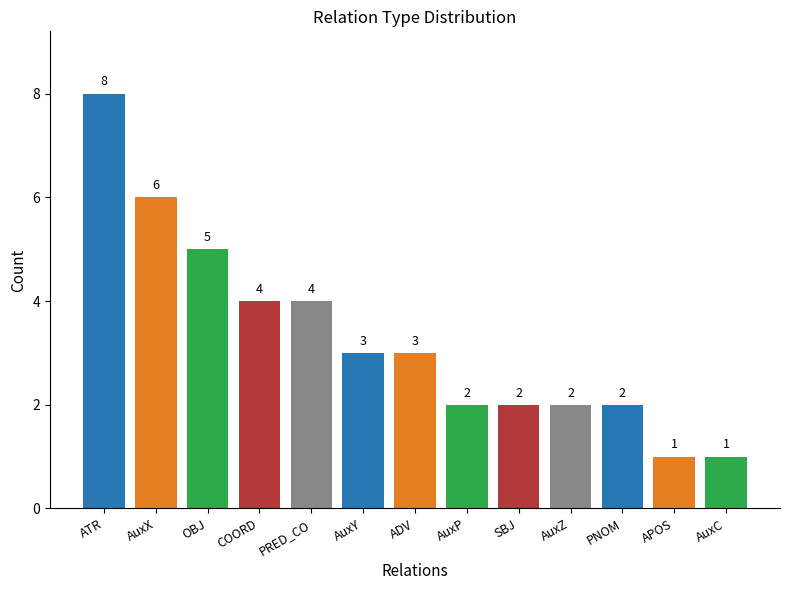

What is the maximum value shown in the chart?

8